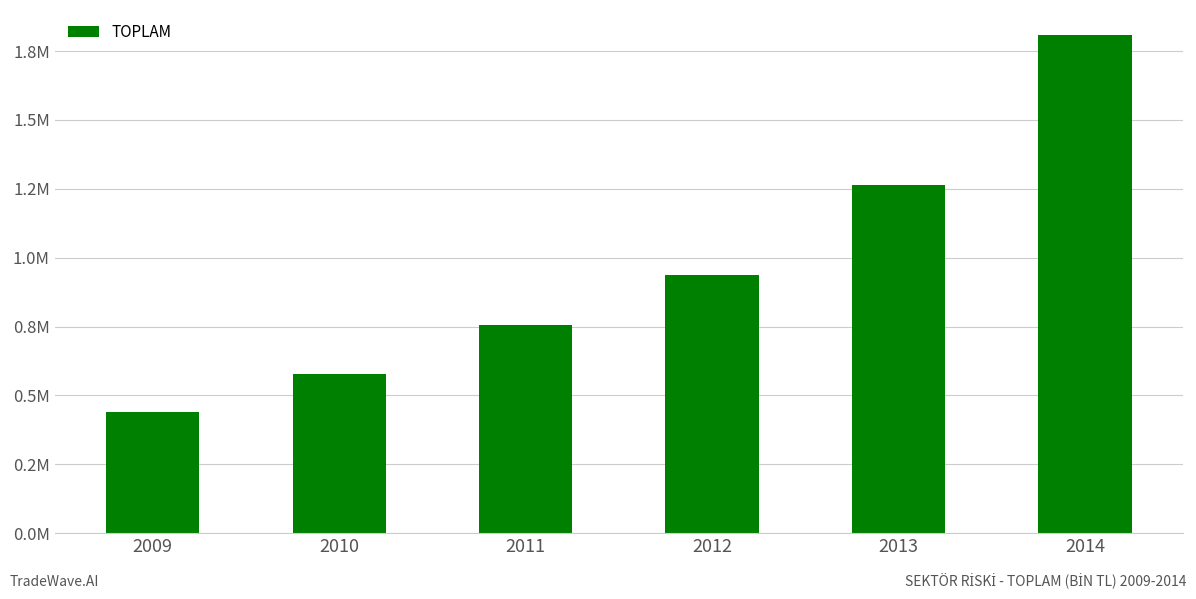

List the labels in order of value, smallest first.

2009, 2010, 2011, 2012, 2013, 2014